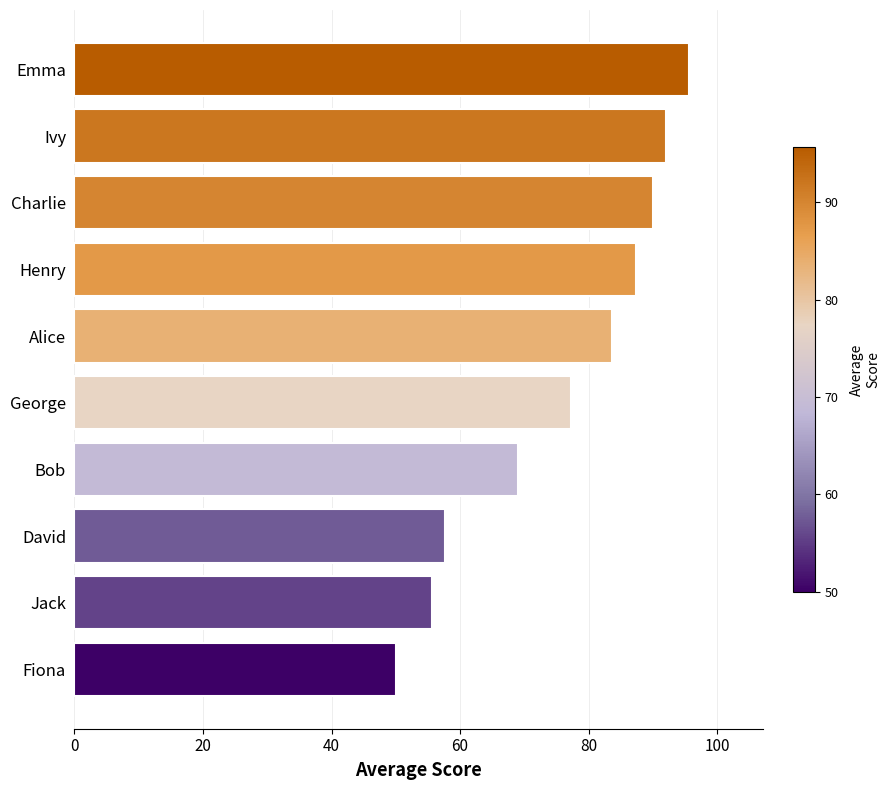

The chart shows a value of 95.7 at Emma. True or false?

True